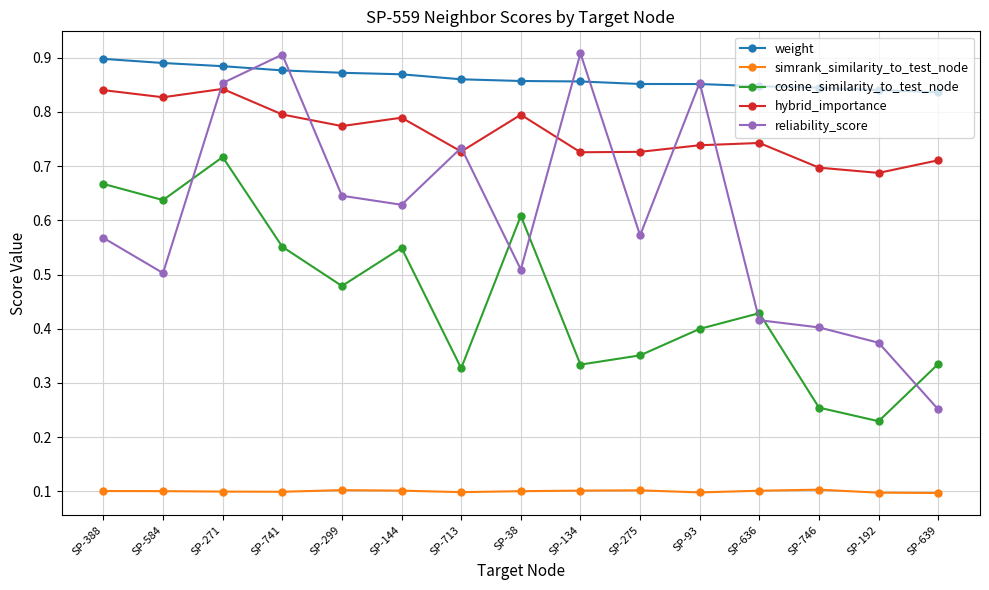

At SP-746, list the series in order from largest to smallest.

weight, hybrid_importance, reliability_score, cosine_similarity_to_test_node, simrank_similarity_to_test_node